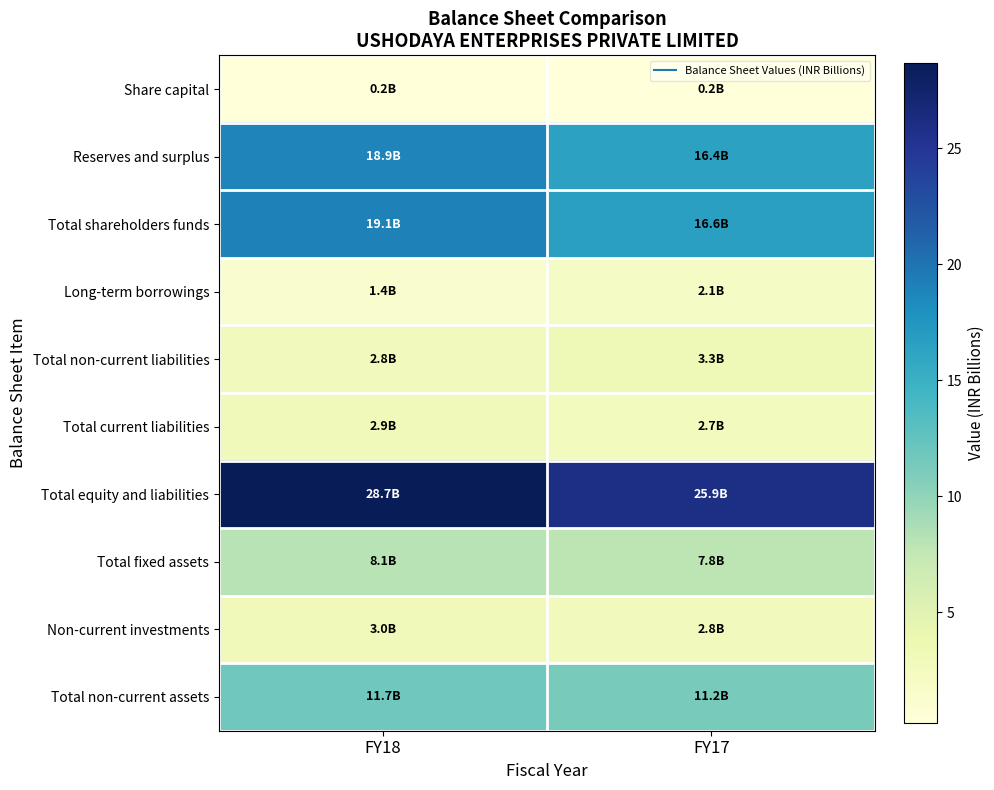

Which series has the largest total across all categories?

Total equity and liabilities